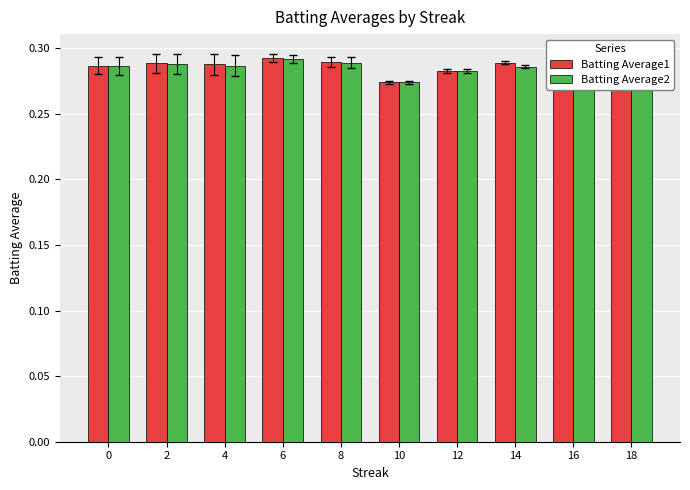

Which series changed the most between 8 and 14?

Batting Average2